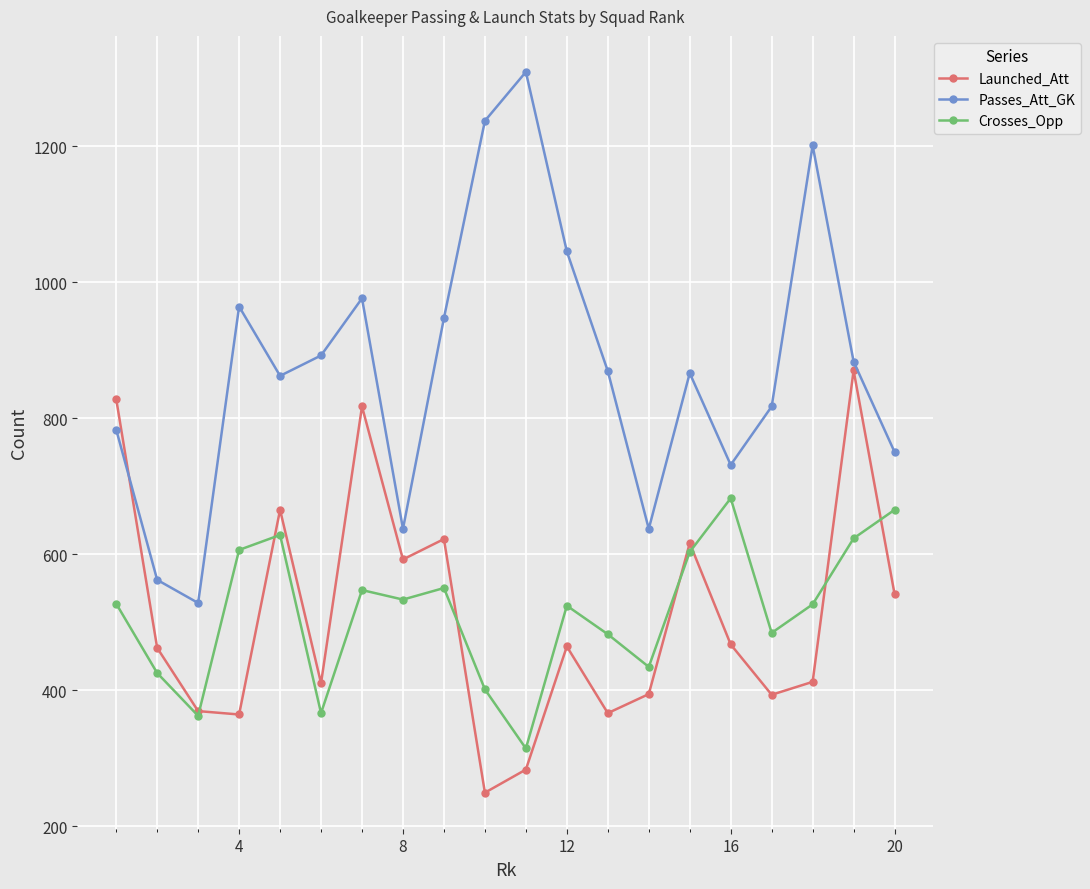

At how many categories does at least one series exceed 1101?

3